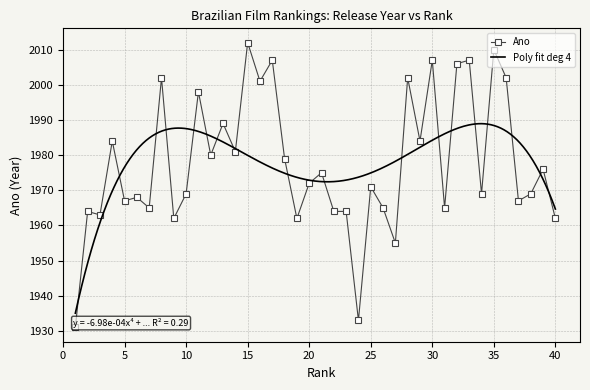

At which label does the data first exceed 1972?

4